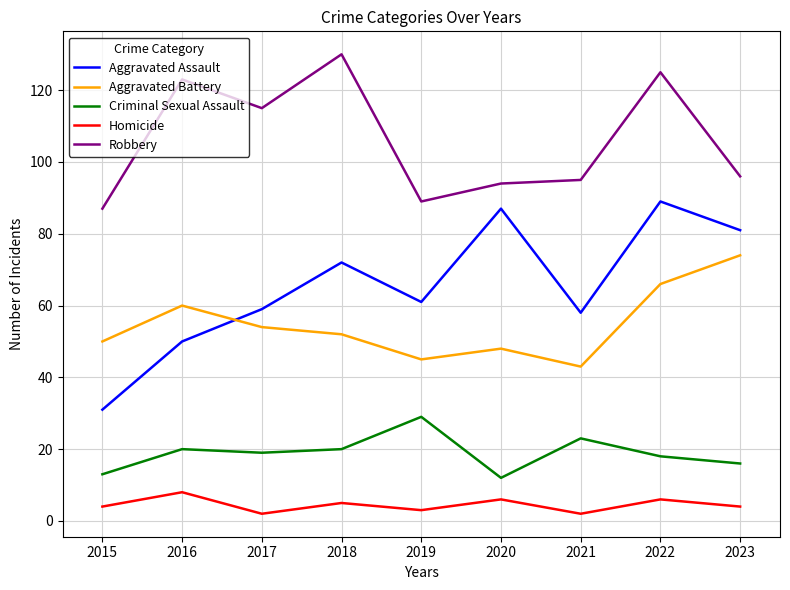

Reading left to right, extract all data points from this chart.

Aggravated Assault: 2015=31	2016=50	2017=59	2018=72	2019=61	2020=87	2021=58	2022=89	2023=81
Aggravated Battery: 2015=50	2016=60	2017=54	2018=52	2019=45	2020=48	2021=43	2022=66	2023=74
Criminal Sexual Assault: 2015=13	2016=20	2017=19	2018=20	2019=29	2020=12	2021=23	2022=18	2023=16
Homicide: 2015=4	2016=8	2017=2	2018=5	2019=3	2020=6	2021=2	2022=6	2023=4
Robbery: 2015=87	2016=123	2017=115	2018=130	2019=89	2020=94	2021=95	2022=125	2023=96